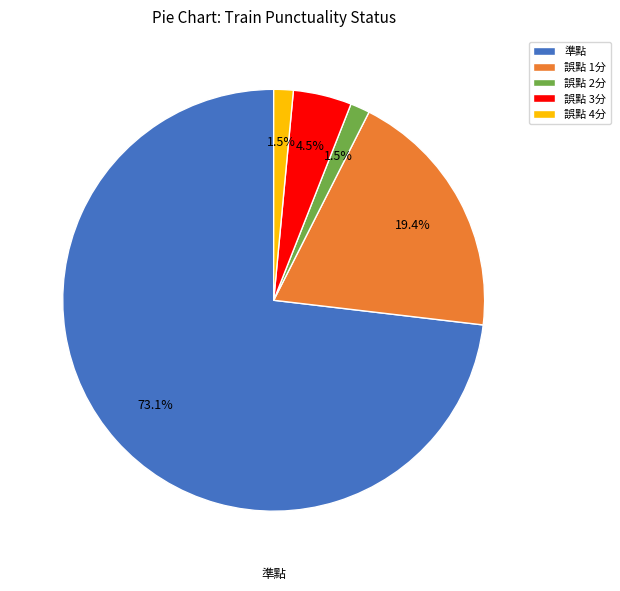

What is the ratio of the value at 誤點 1分 to the value at 誤點 3分?

4.3